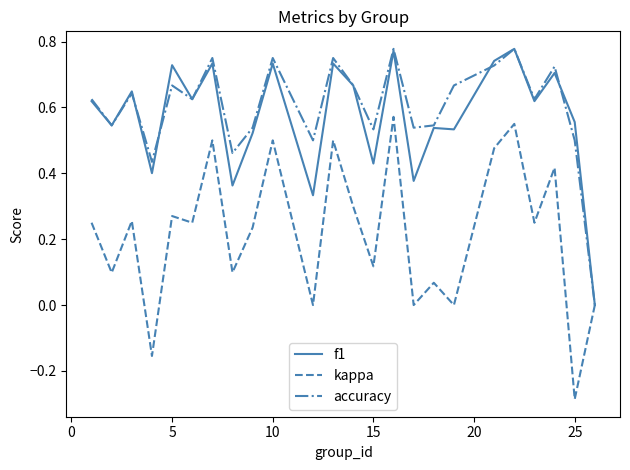

Which series has the widest spread of values?

kappa